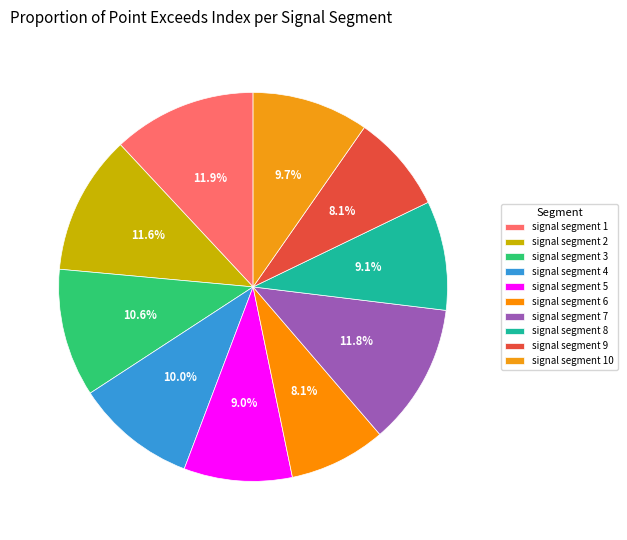

Rank the categories by value from lowest to highest.

signal segment 6, signal segment 9, signal segment 5, signal segment 8, signal segment 10, signal segment 4, signal segment 3, signal segment 2, signal segment 7, signal segment 1